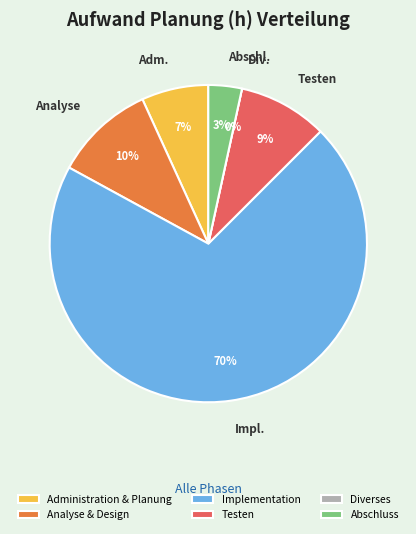

What is the smallest slice in the pie chart?

Diverses